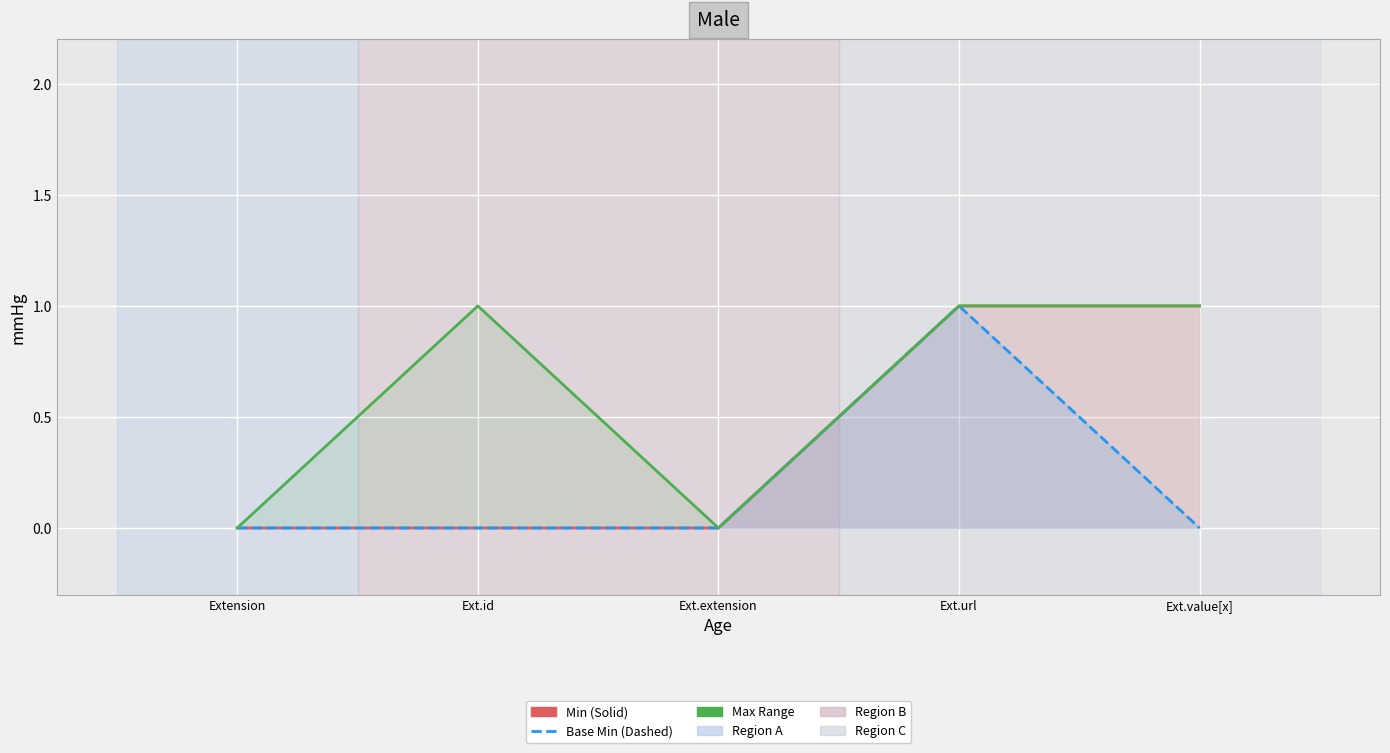

How many Base Min values are between 0 and 1?

5